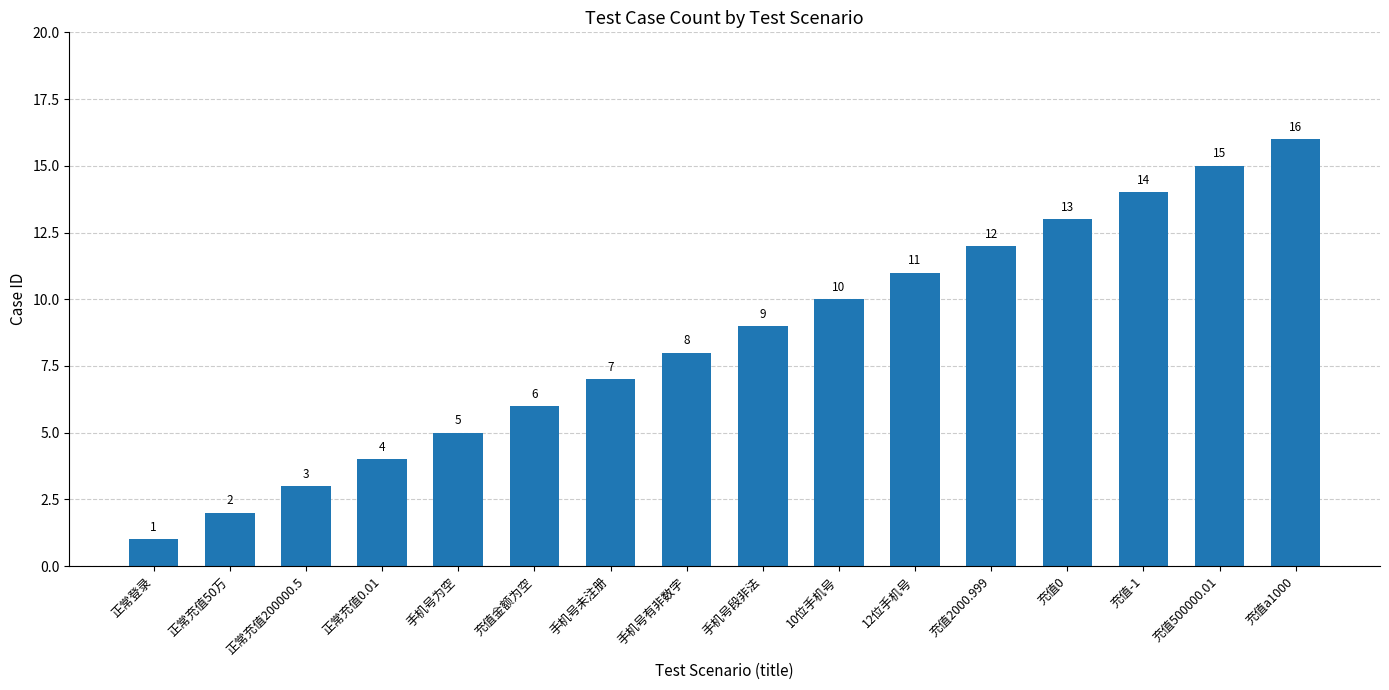

List the labels in order of value, largest first.

充值a1000, 充值500000.01, 充值-1, 充值0, 充值2000.999, 12位手机号, 10位手机号, 手机号段非法, 手机号有非数字, 手机号未注册, 充值金额为空, 手机号为空, 正常充值0.01, 正常充值200000.5, 正常充值50万, 正常登录